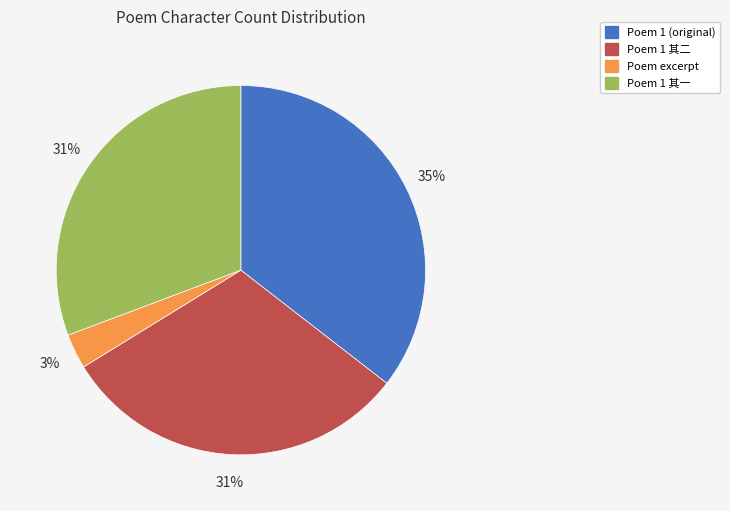

The Poem 1 其一 slice represents 31% of the pie. True or false?

True